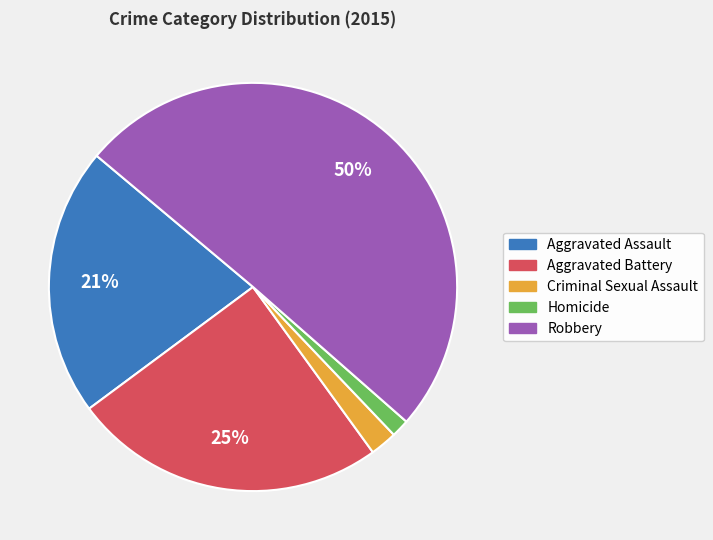

What is the smallest slice in the pie chart?

Homicide